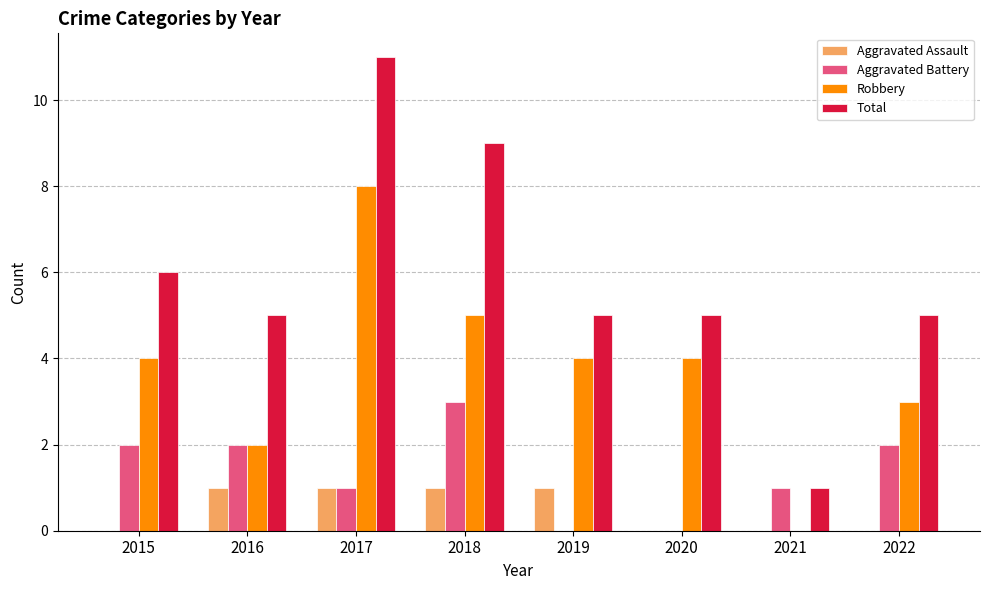

The value of Aggravated Battery at 2018 is 3. True or false?

True